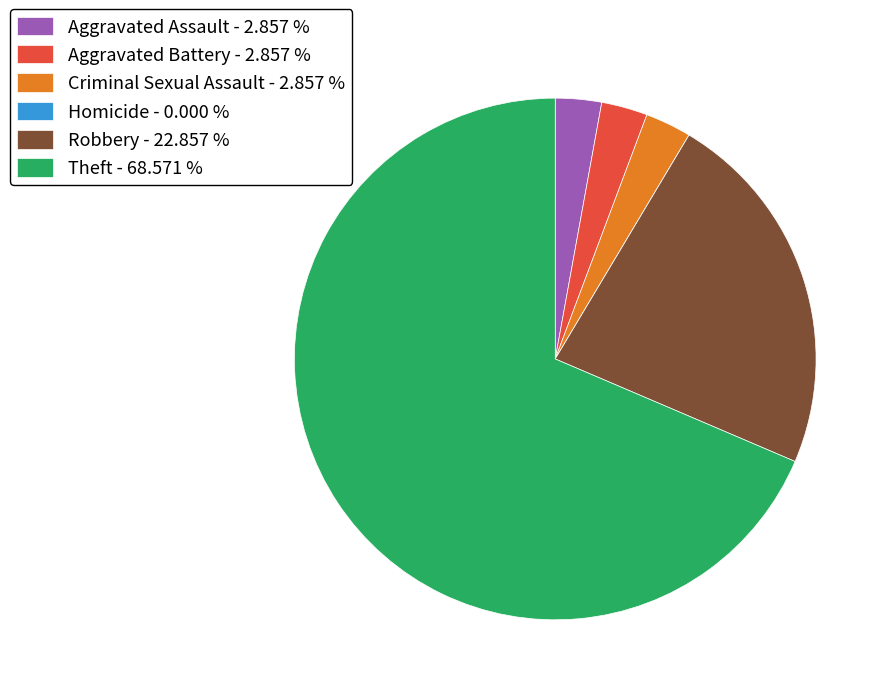

Do Criminal Sexual Assault - 2.857 % and Theft - 68.571 % together represent more than half of the pie?

Yes